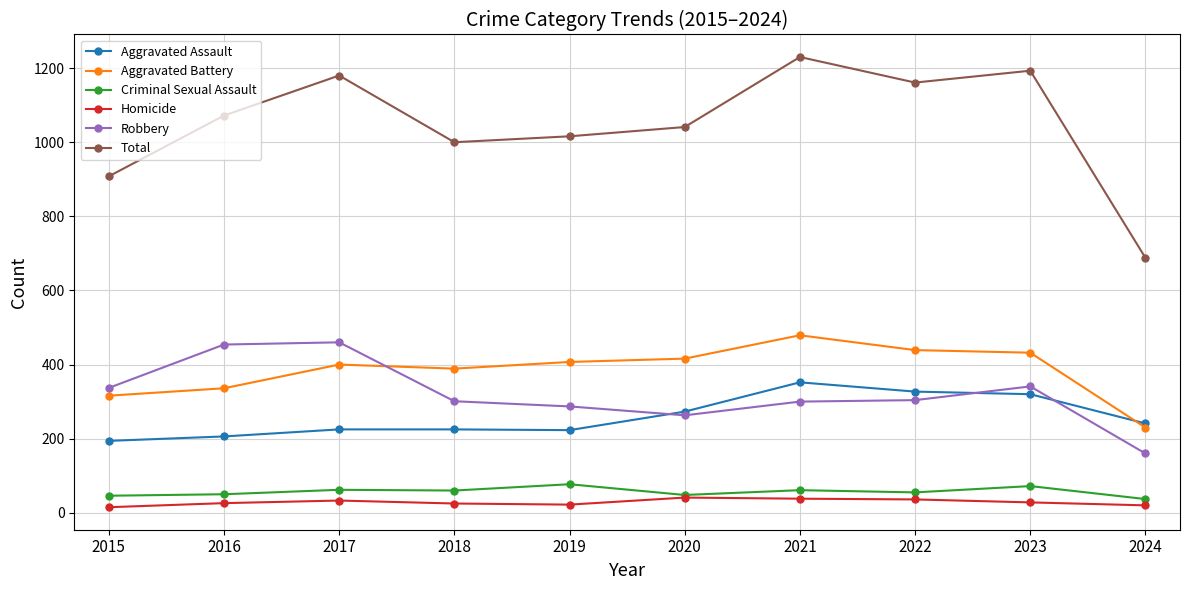

At which label does Robbery reach its minimum?

2024